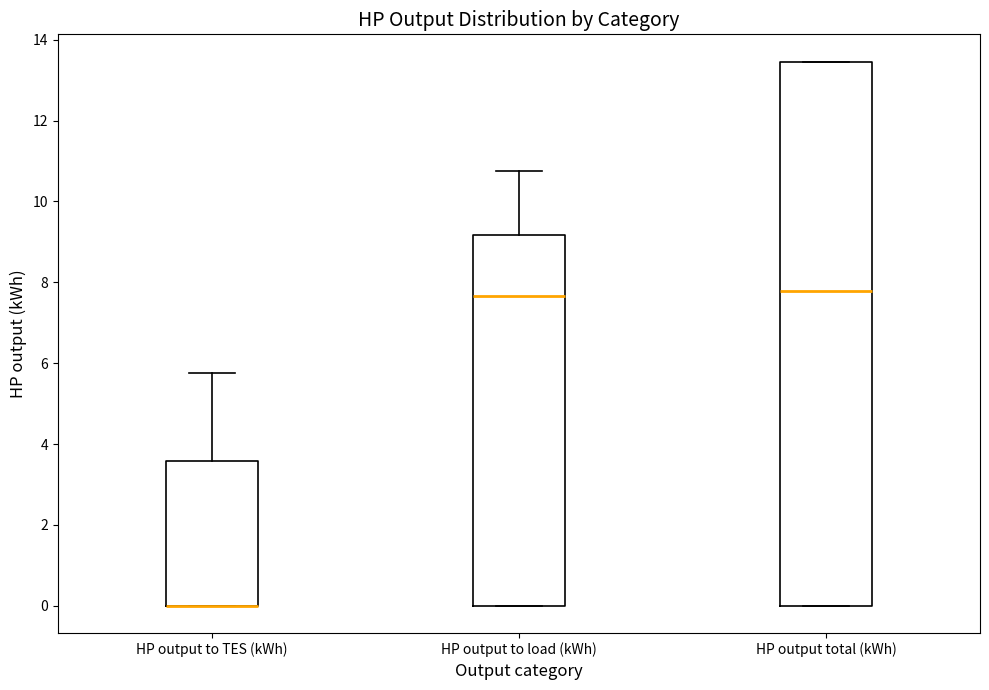

Where is the upper edge of the box for HP output to TES (kWh) on the y-axis? The values are not printed on the chart, so give them approximately, as read against the axis.

3.6